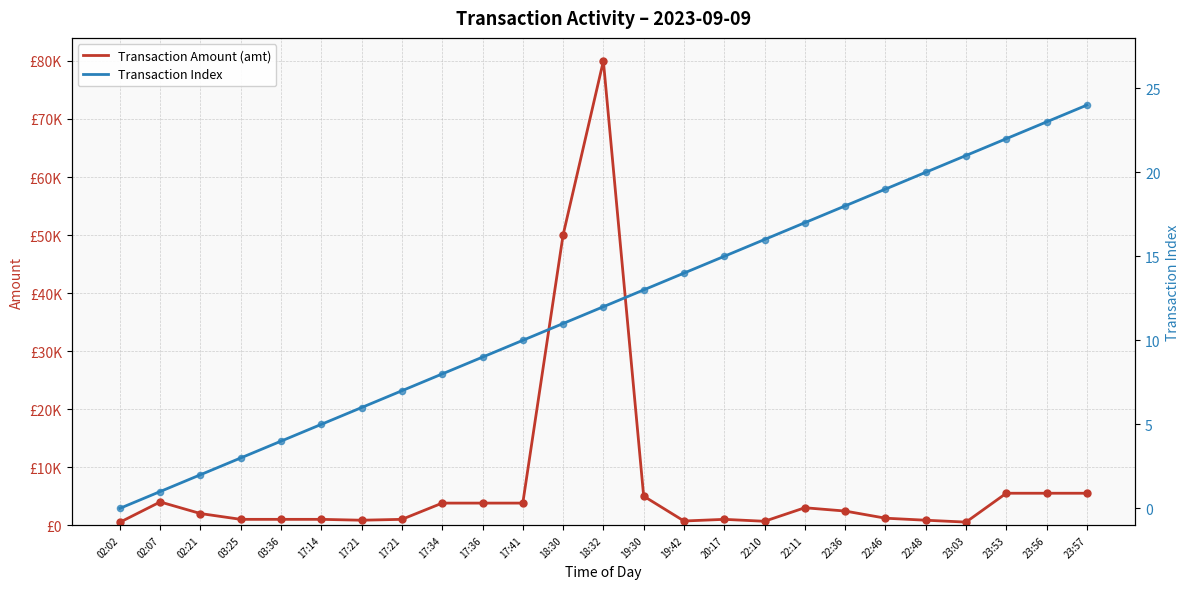

What are all the series names shown in the legend?

Transaction Amount (amt), Transaction Index